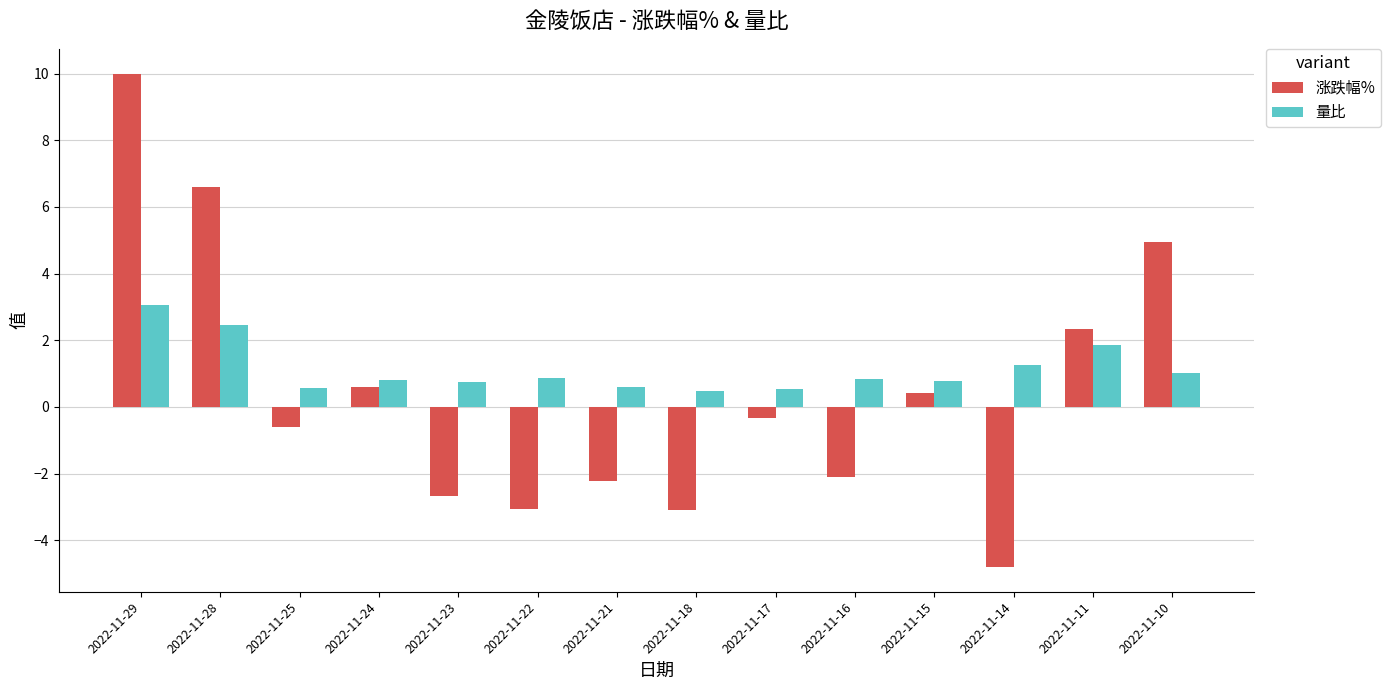

What is the value of the 涨跌幅% bar at the 13th from the left?

2.4